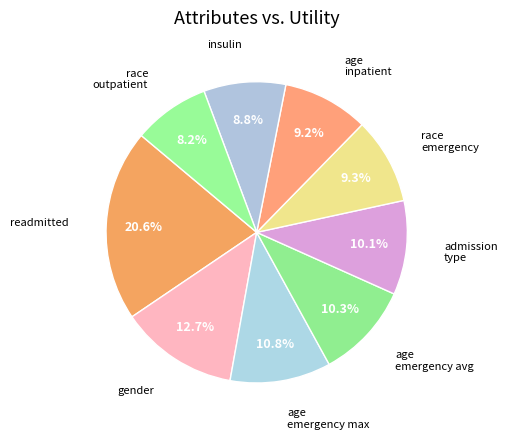

Which slice is the smallest?

race_outpatient